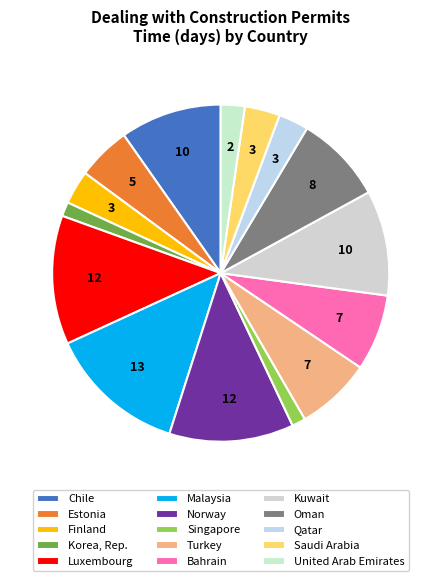

Is it true that United Arab Emirates is 1% of the pie?

False